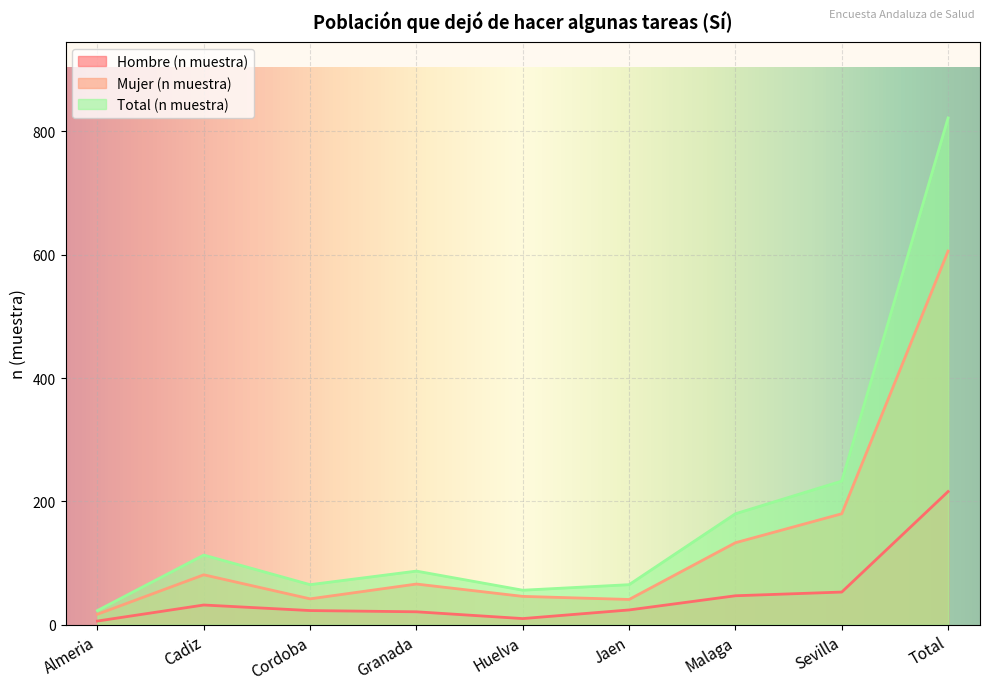

What is the difference between the maximum and second lowest values in the Hombre (n muestra) series?

206